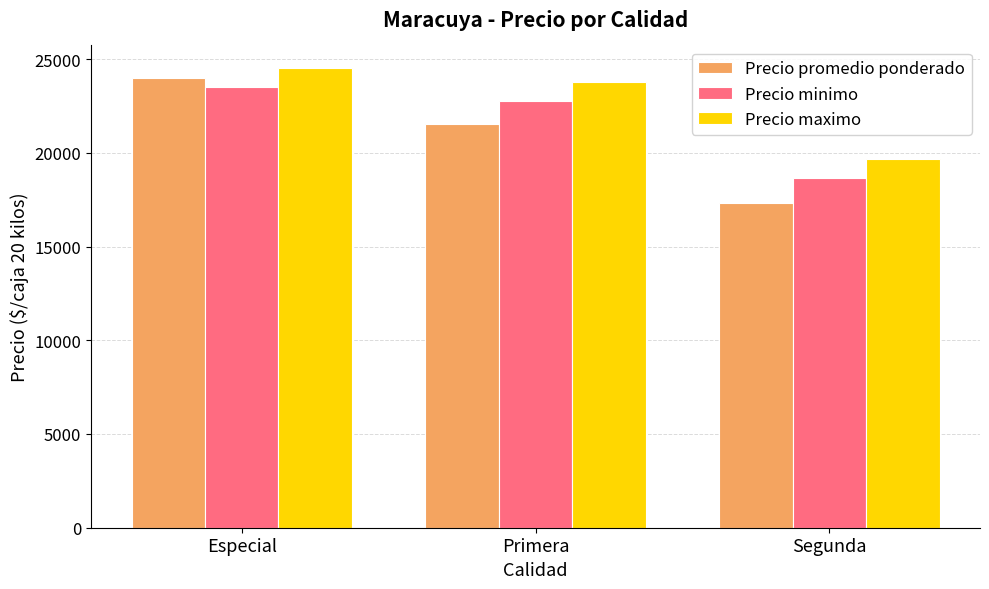

Reading right to left, extract all data points from this chart.

Precio promedio ponderado: 17321	21526	24004
Precio minimo: 18667	22750	23500
Precio maximo: 19667	23750	24500